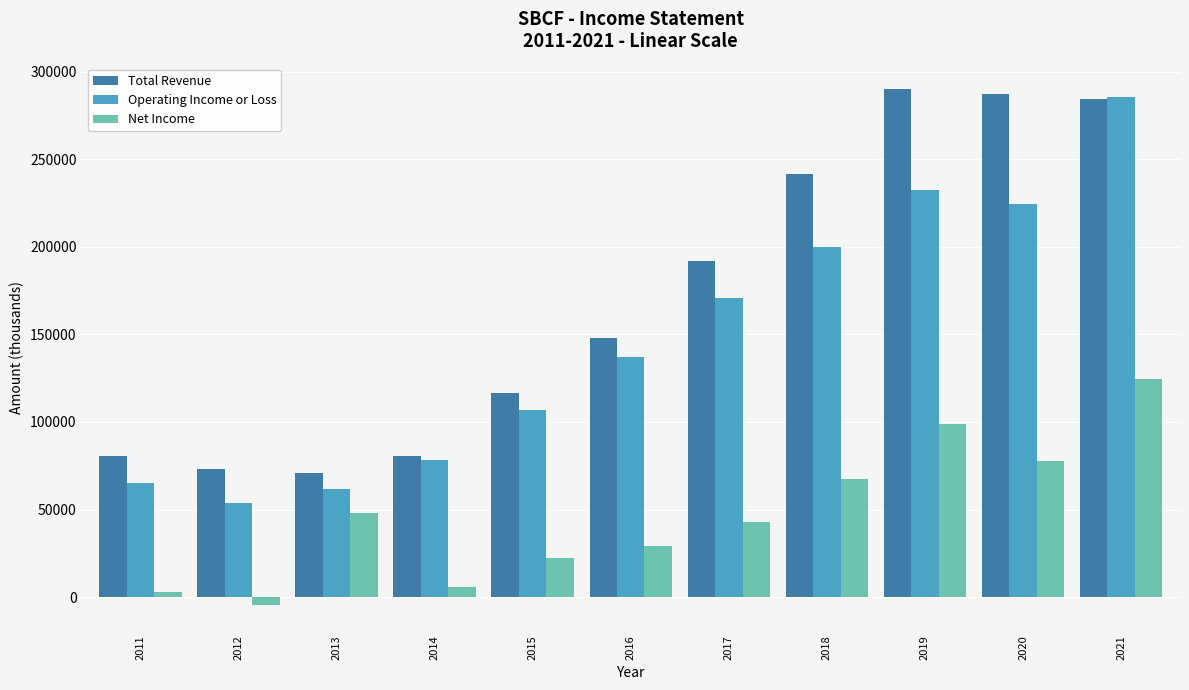

Which series has the largest total across all categories?

Total Revenue